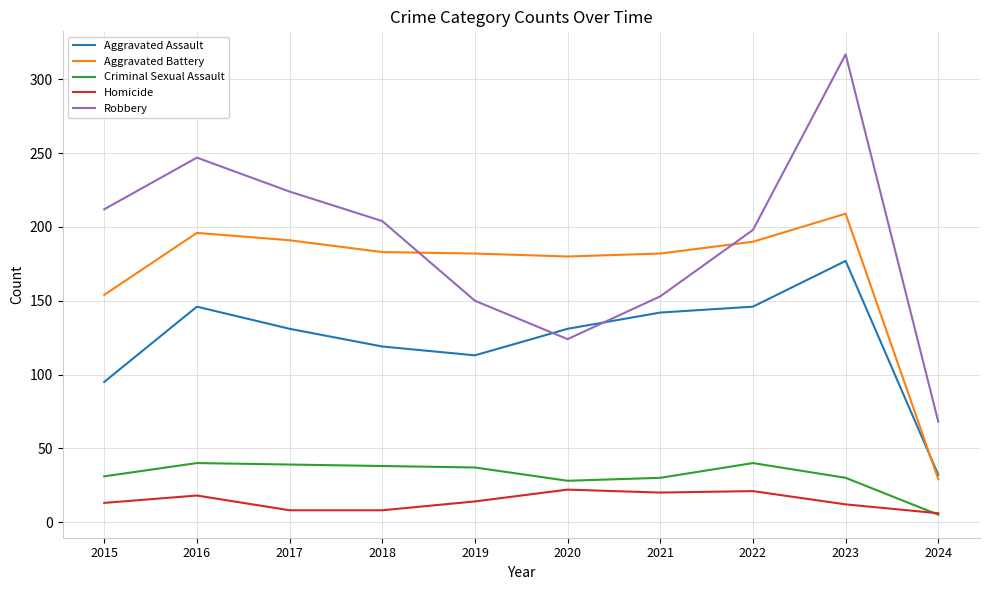

At which label is Aggravated Battery closest to 119?

2015